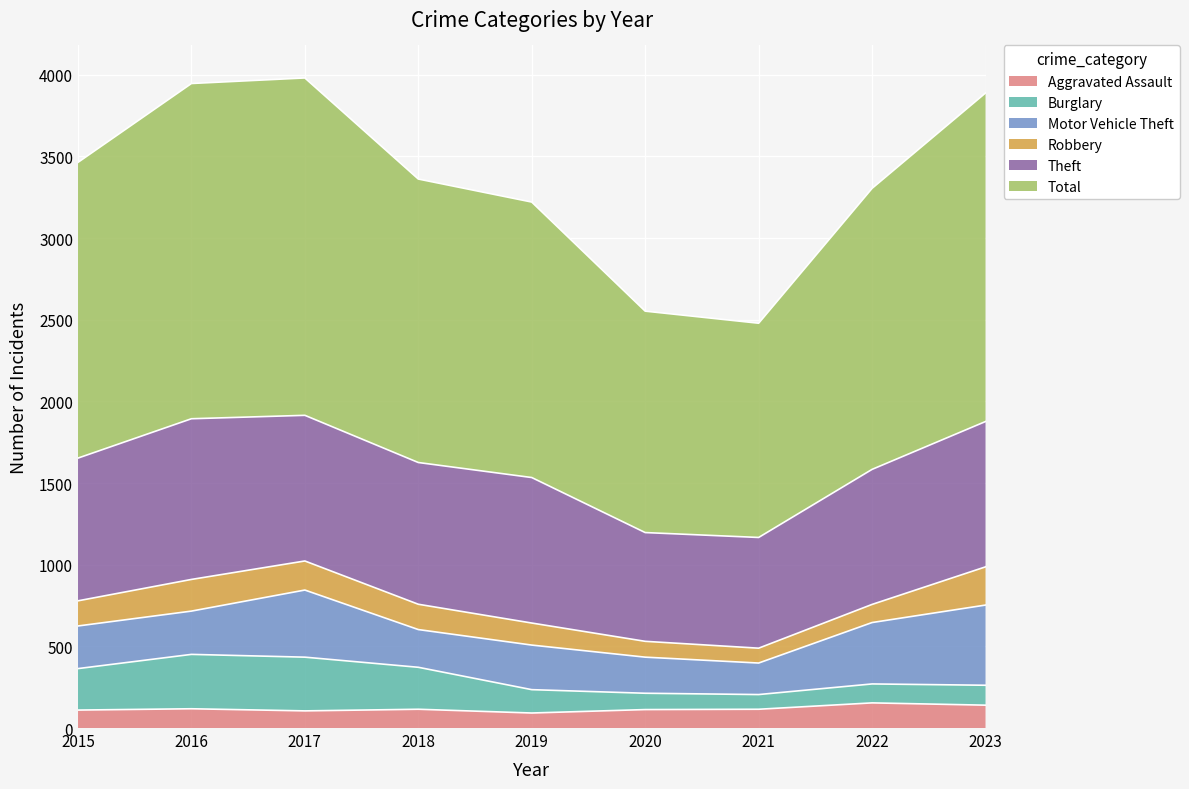

Is it true that Burglary equals 205 at 2021?

True